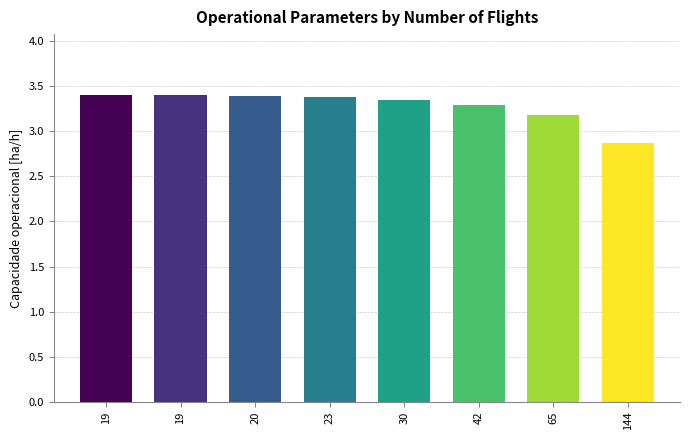

Reading left to right, what are all the values shown in this chart?

19=3.4	19=3.4	20=3.4	23=3.4	30=3.3	42=3.3	65=3.2	144=2.9